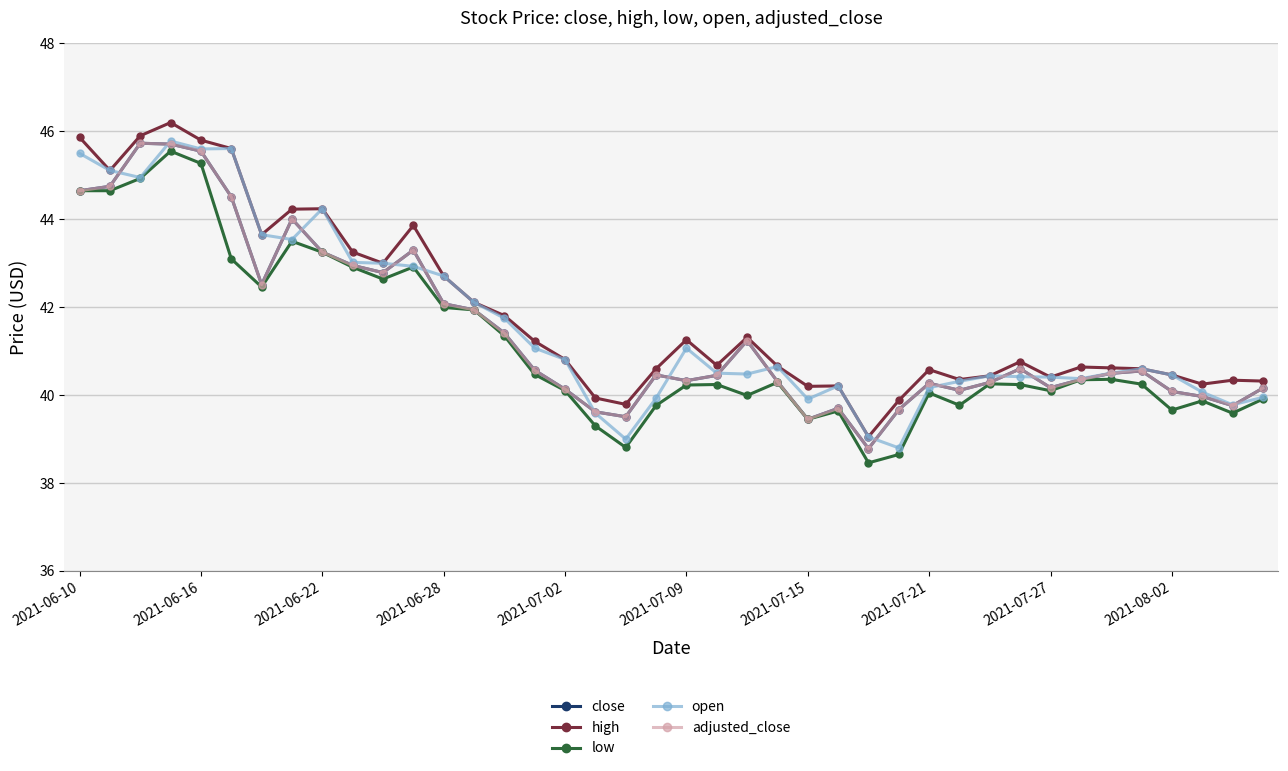

What is the difference between the maximum and second lowest values in the close series?

6.3